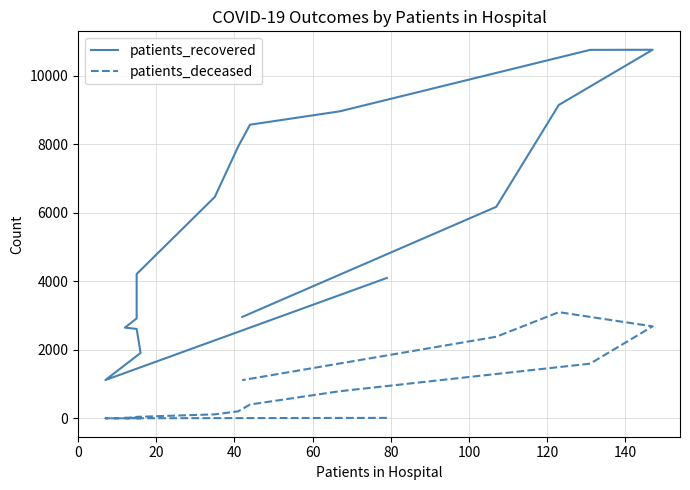

What is the value of the patients_deceased point at the 8th from the left?

118